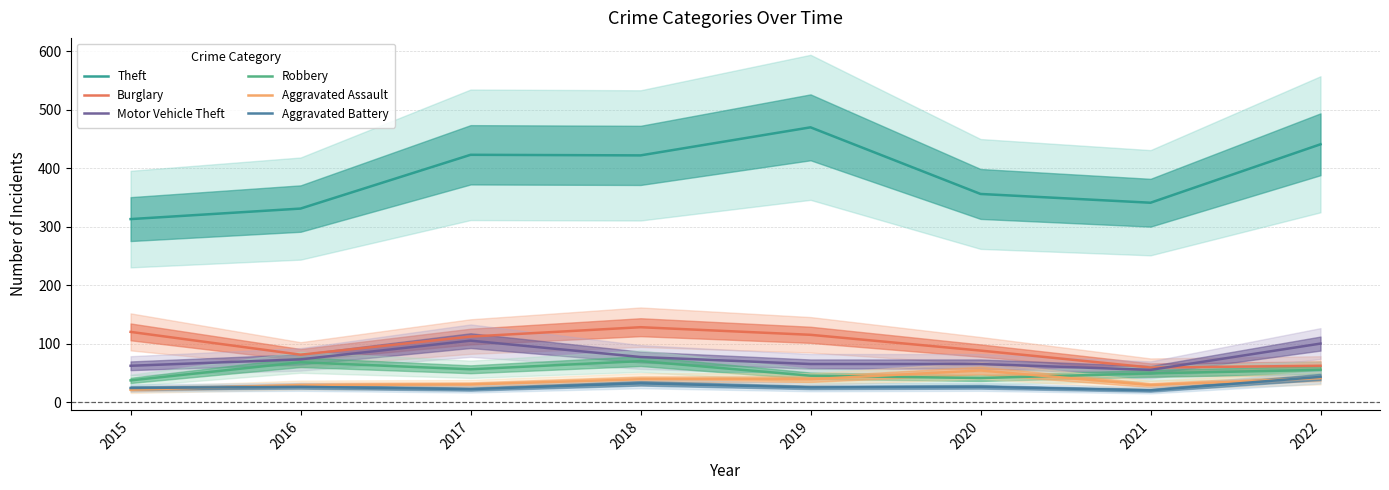

Reading left to right, transcribe all the data shown in this chart.

Theft: 2015=313	2016=331	2017=423	2018=422	2019=470	2020=356	2021=341	2022=441
Burglary: 2015=120	2016=81	2017=112	2018=128	2019=115	2020=88	2021=59	2022=62
Motor Vehicle Theft: 2015=62	2016=73	2017=105	2018=77	2019=65	2020=65	2021=55	2022=100
Robbery: 2015=37	2016=68	2017=56	2018=70	2019=45	2020=41	2021=49	2022=55
Aggravated Assault: 2015=21	2016=29	2017=30	2018=39	2019=39	2020=54	2021=29	2022=41
Aggravated Battery: 2015=24	2016=26	2017=22	2018=32	2019=25	2020=26	2021=20	2022=43